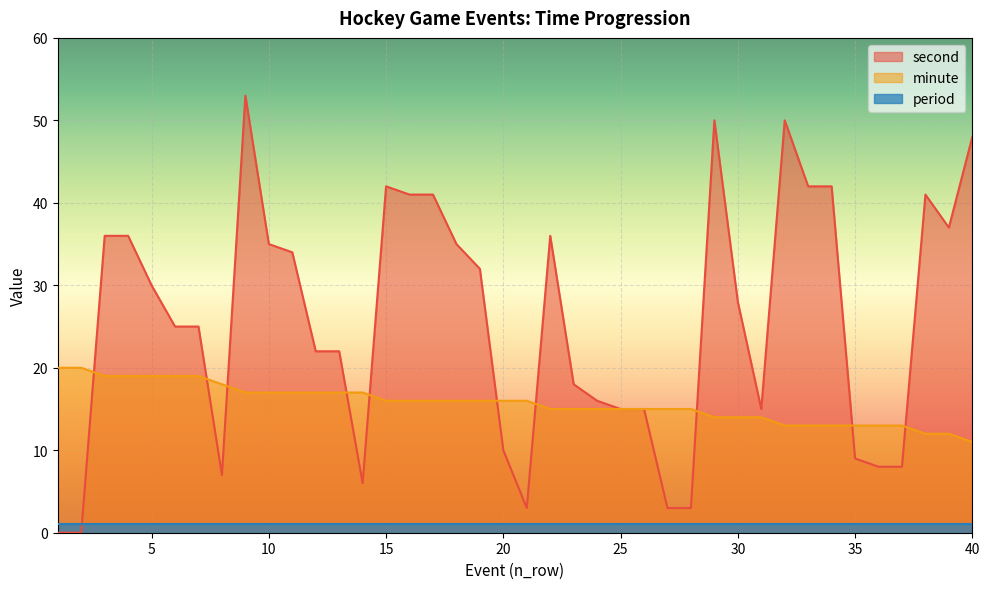

What is the sum of all minute values?

627